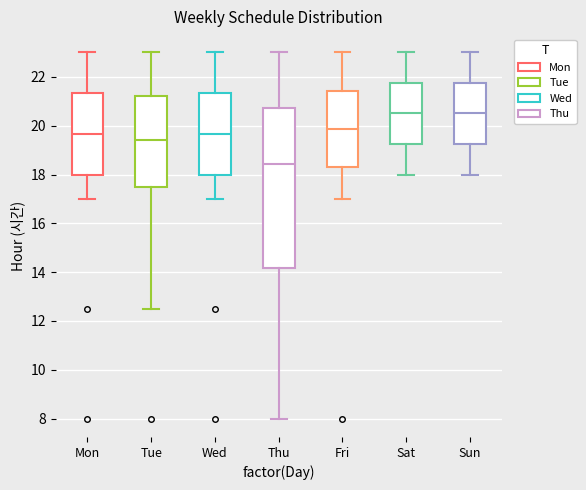

Which box's median line is the lowest?

Thu